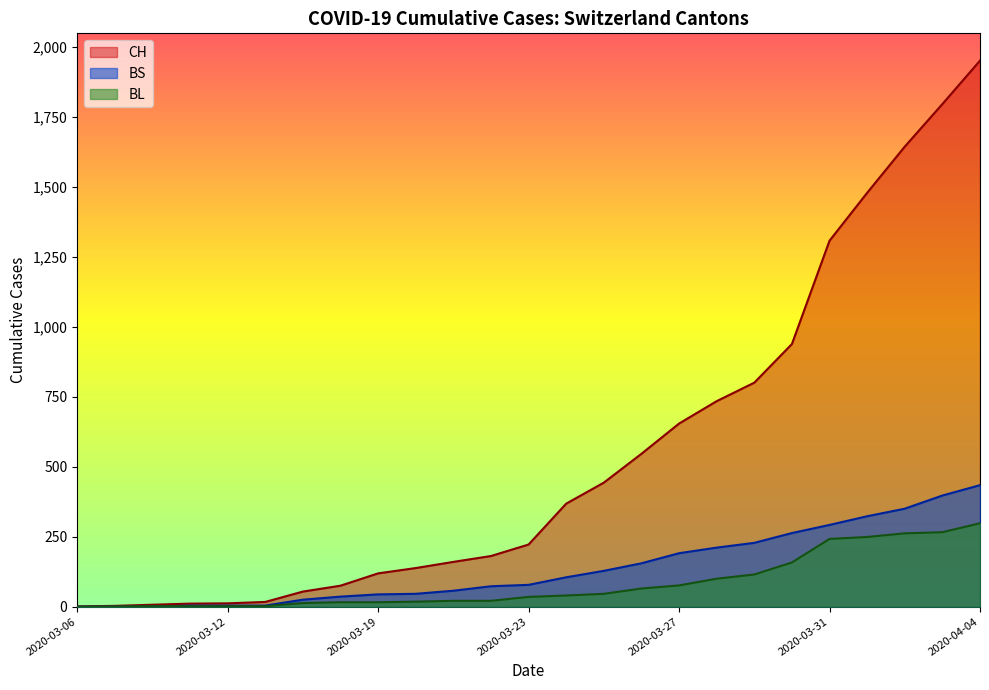

At which label does CH first exceed 222?

2020-03-24